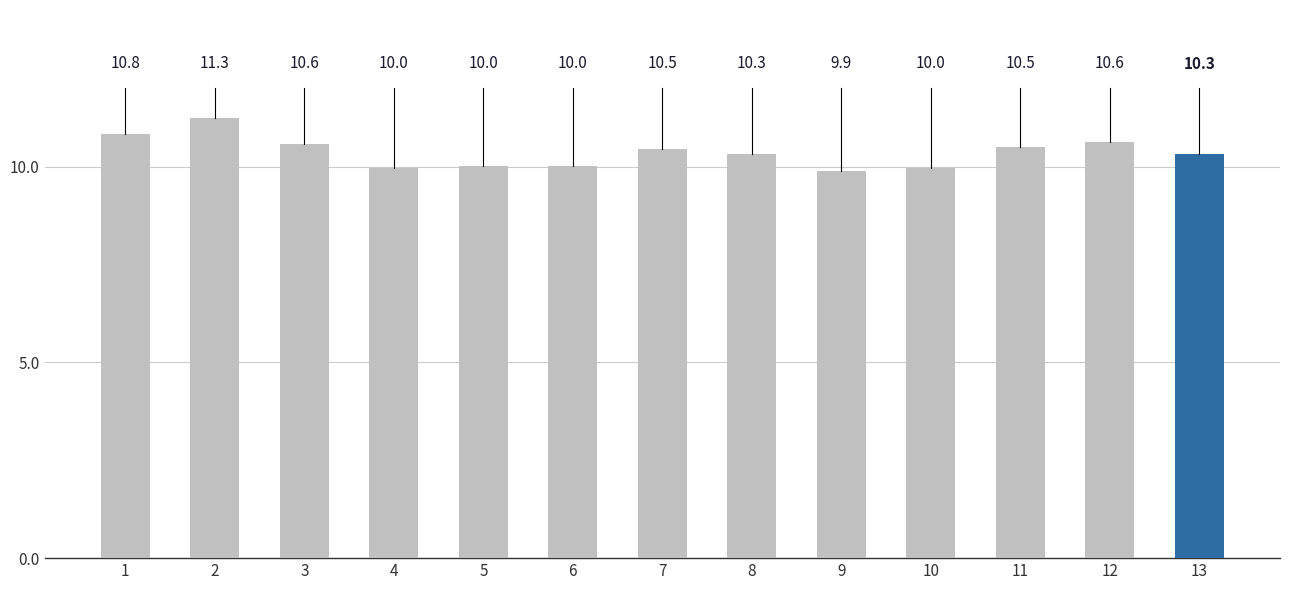

How many data points are less than 10?

3